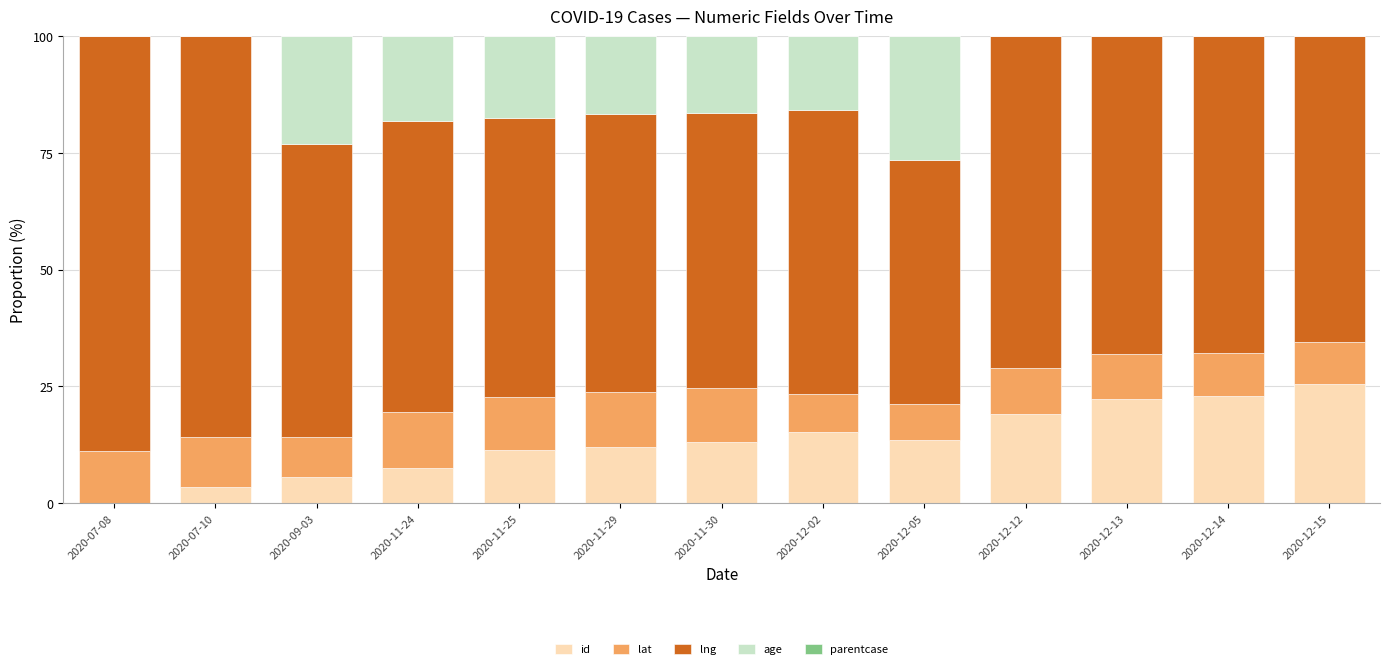

What is the maximum value for id?

25.4